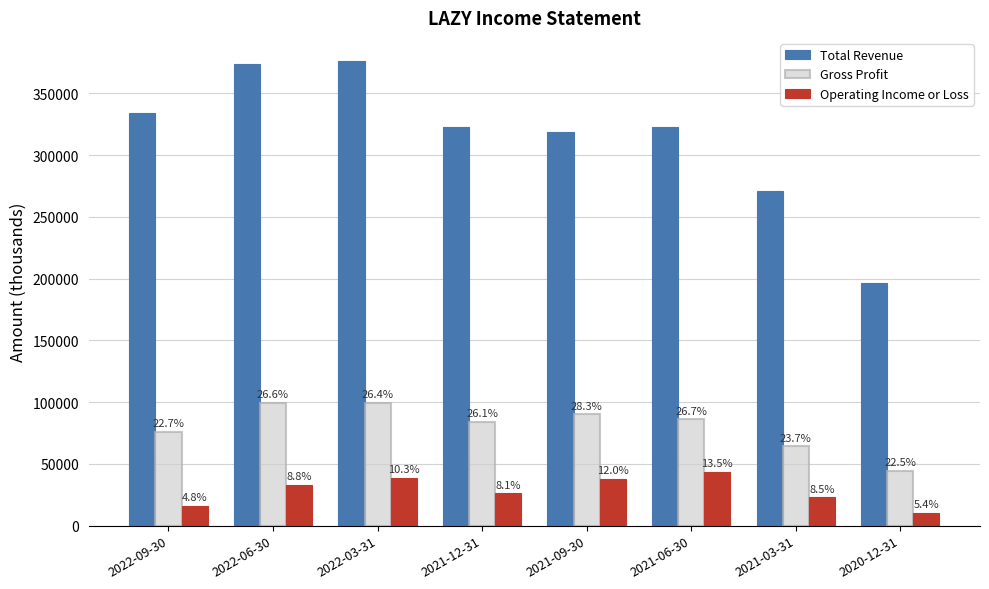

How many bars are there in each group?

3